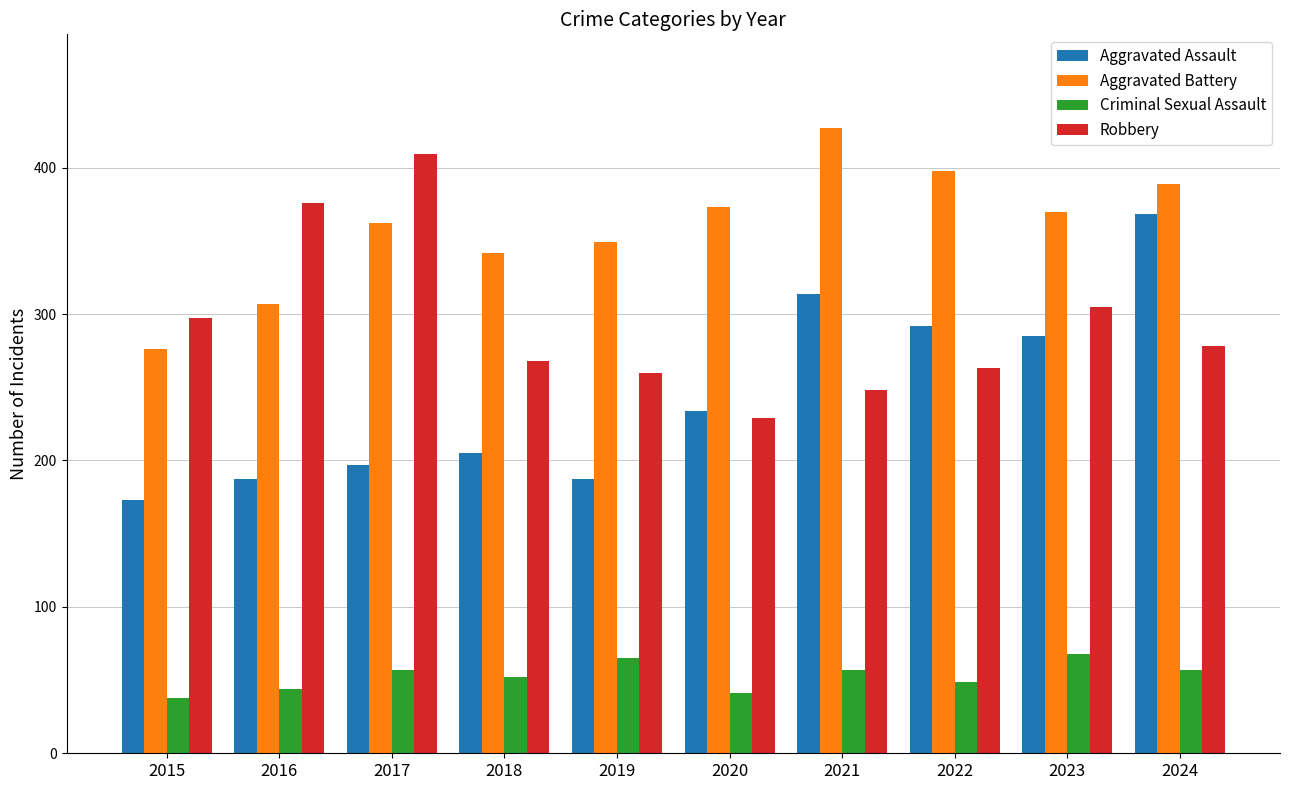

How many data points does each series have?

10